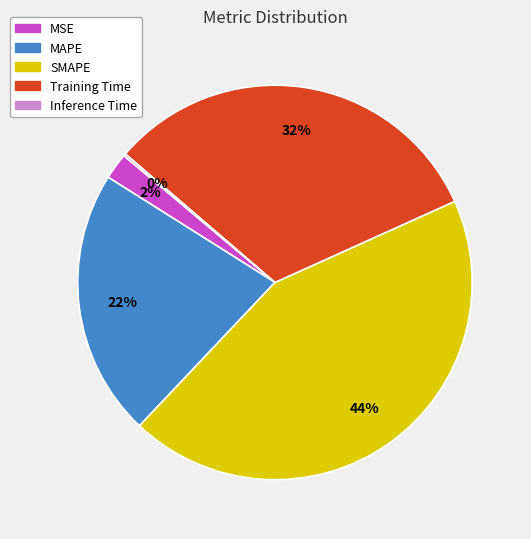

To the nearest percent, what is the average slice percentage?

20%